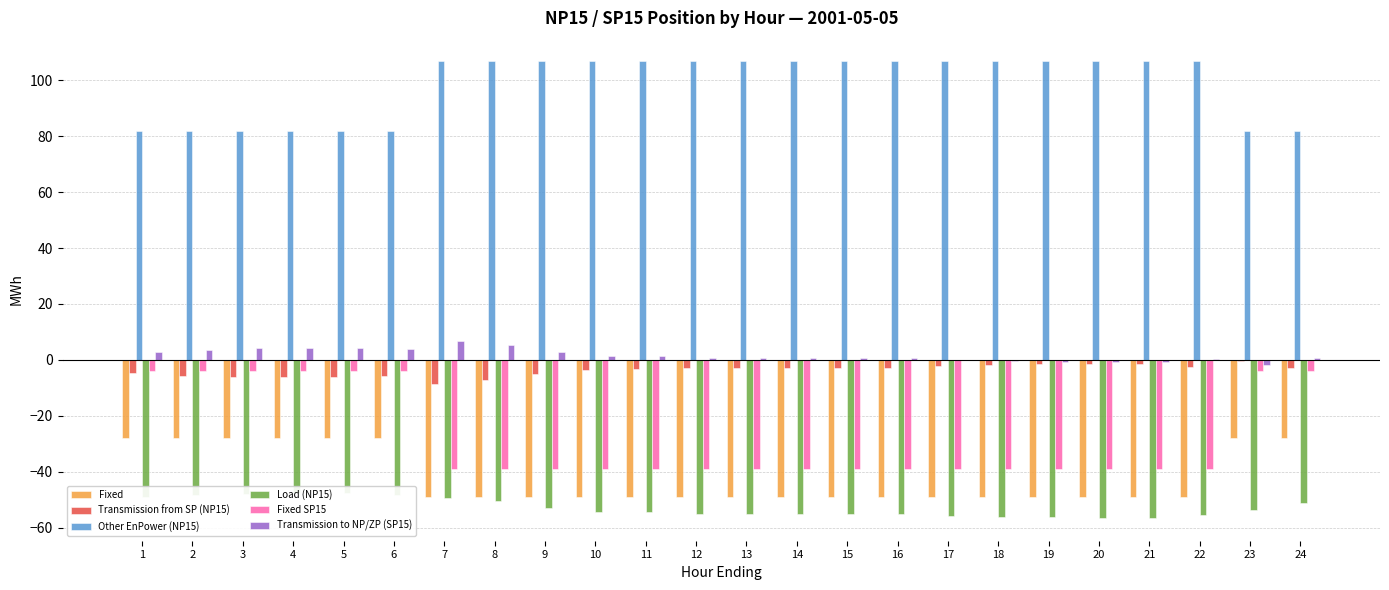

Is it true that Fixed SP15 equals -22.8 at 19?

False